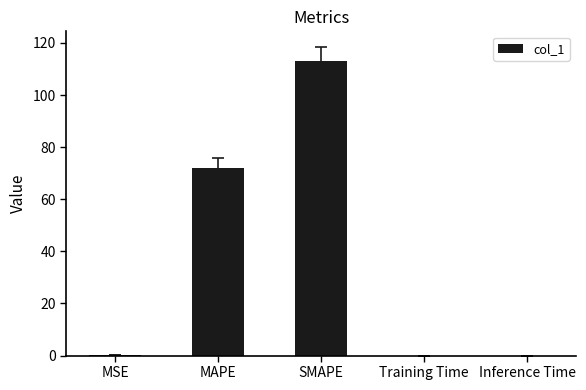

What is the sum of all values?

185.1